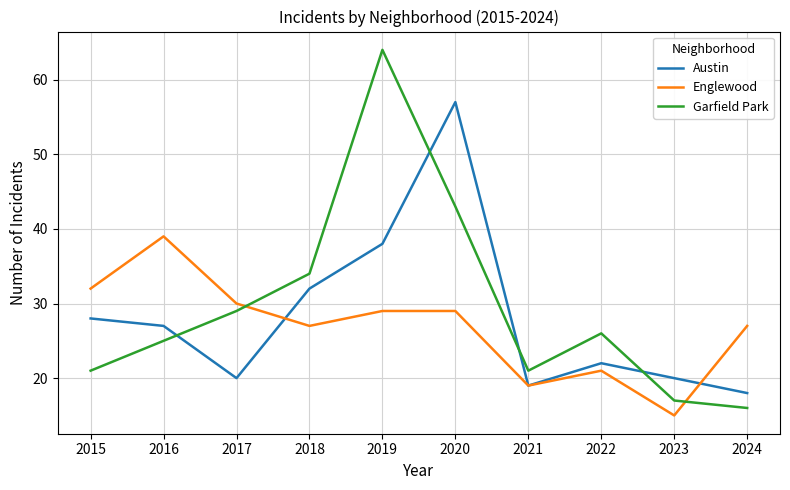

Count the number of categories in the chart.

10